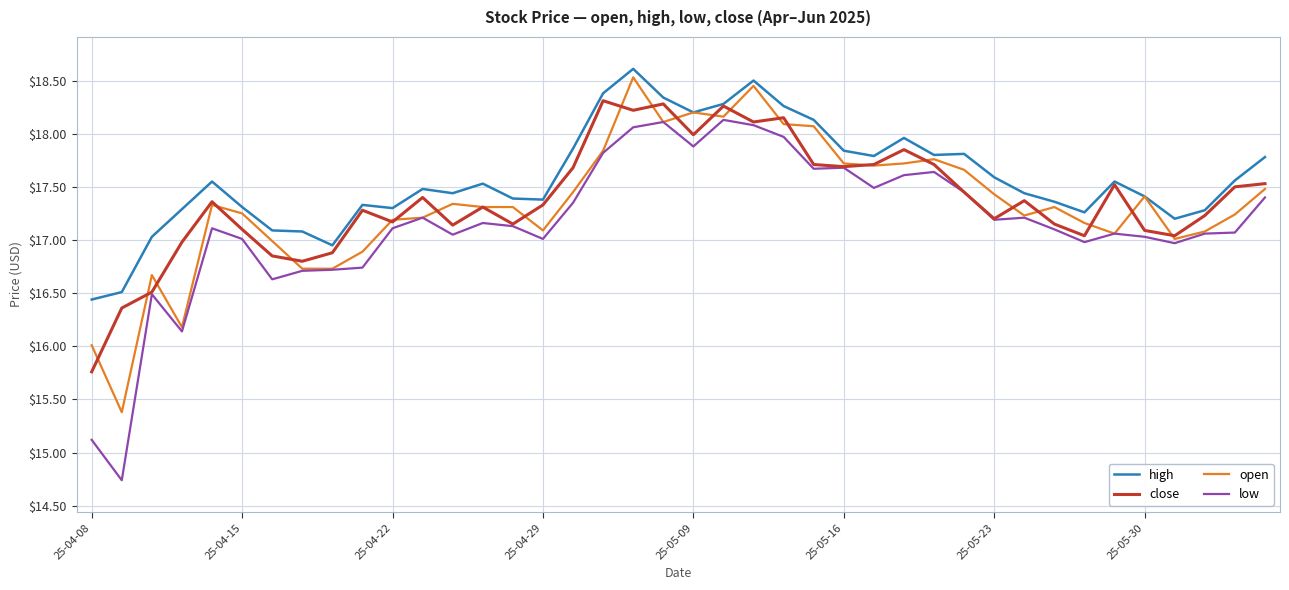

What is the lowest value of the low series?

14.7